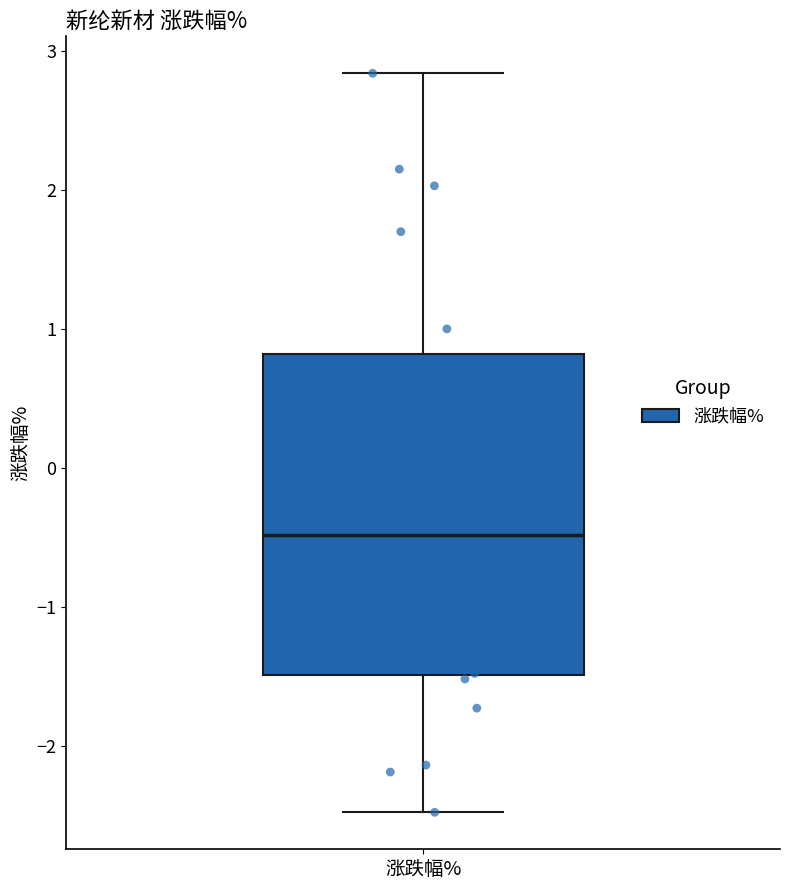

Where does the upper whisker of the box for 涨跌幅% end on the y-axis? The values are not printed on the chart, so give them approximately, as read against the axis.

2.8